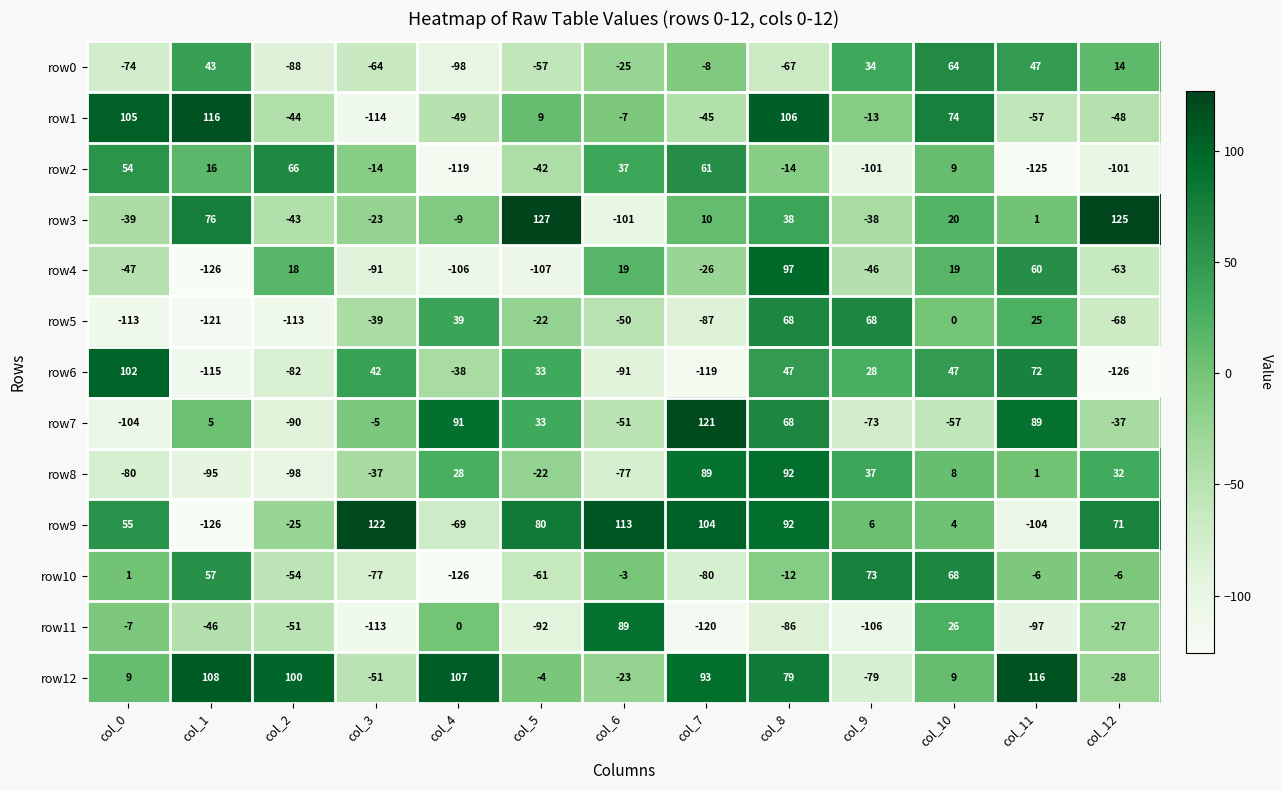

How many positive values does the row9 series have?

9